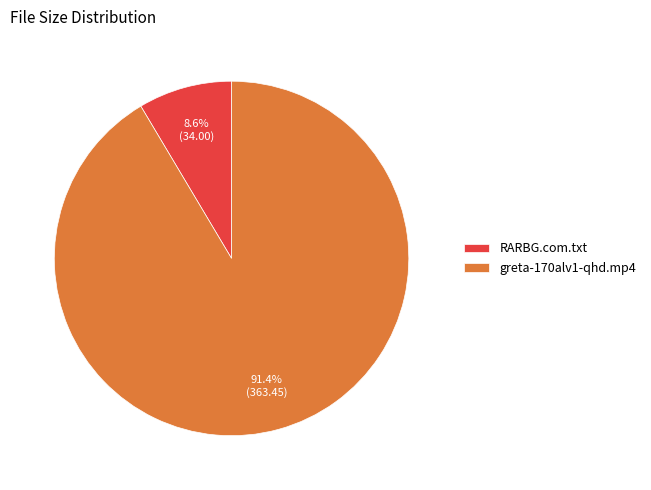

Do greta-170alv1-qhd.mp4 and RARBG.com.txt together represent more than half of the pie?

Yes